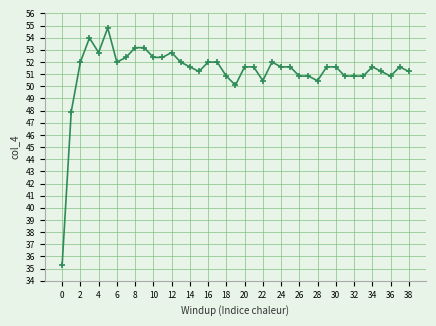

Reading left to right, transcribe all the data shown in this chart.

35.3	47.9	52.0	54.0	52.8	54.8	52.0	52.4	53.2	53.2	52.4	52.4	52.8	52.0	51.6	51.2	52.0	52.0	50.8	50.1	51.6	51.6	50.5	52.0	51.6	51.6	50.8	50.8	50.5	51.6	51.6	50.8	50.8	50.8	51.6	51.2	50.8	51.6	51.2